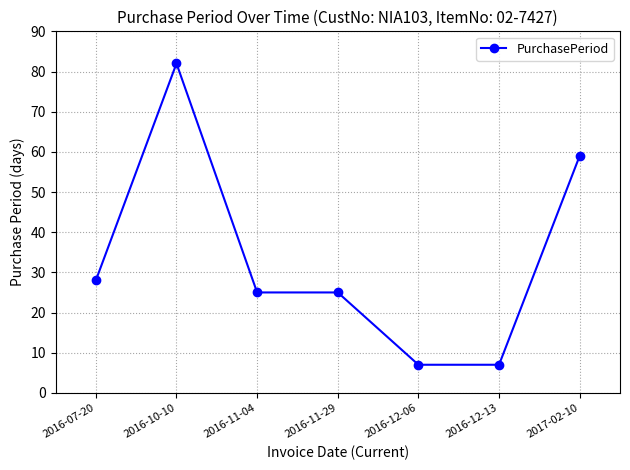

True or false: the data has more than 2 interior local peaks.

False